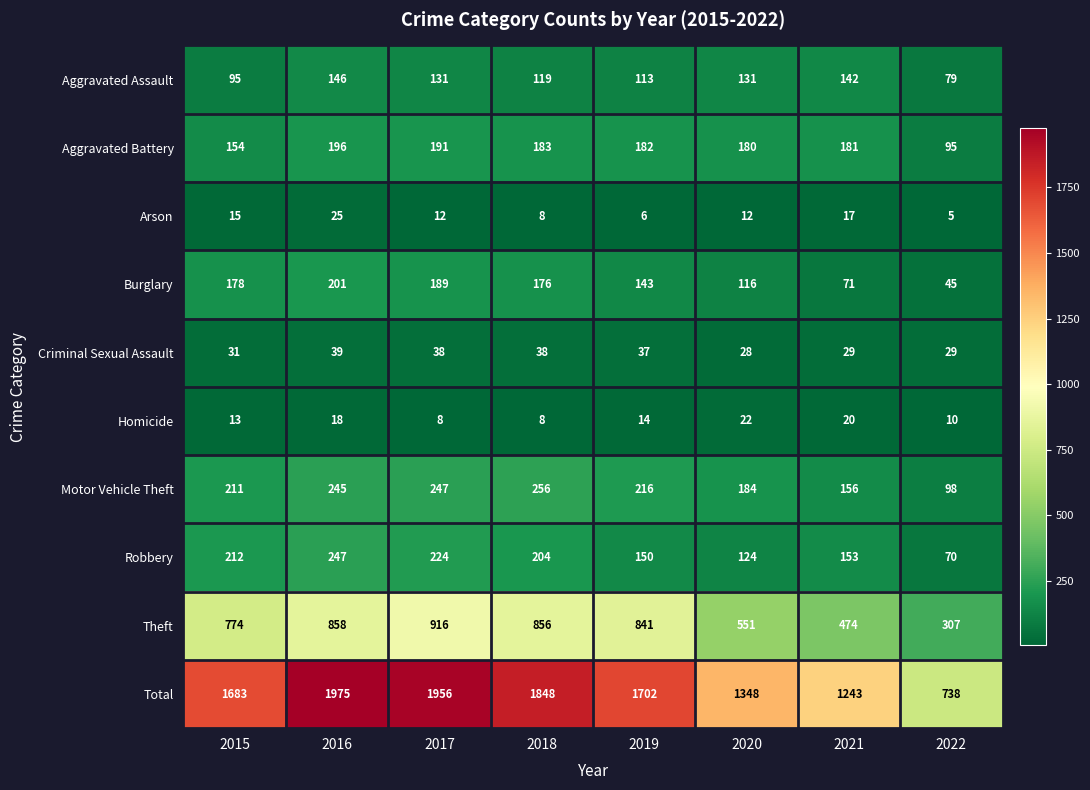

What is the difference between the maximum and second lowest values in the Arson series?

19